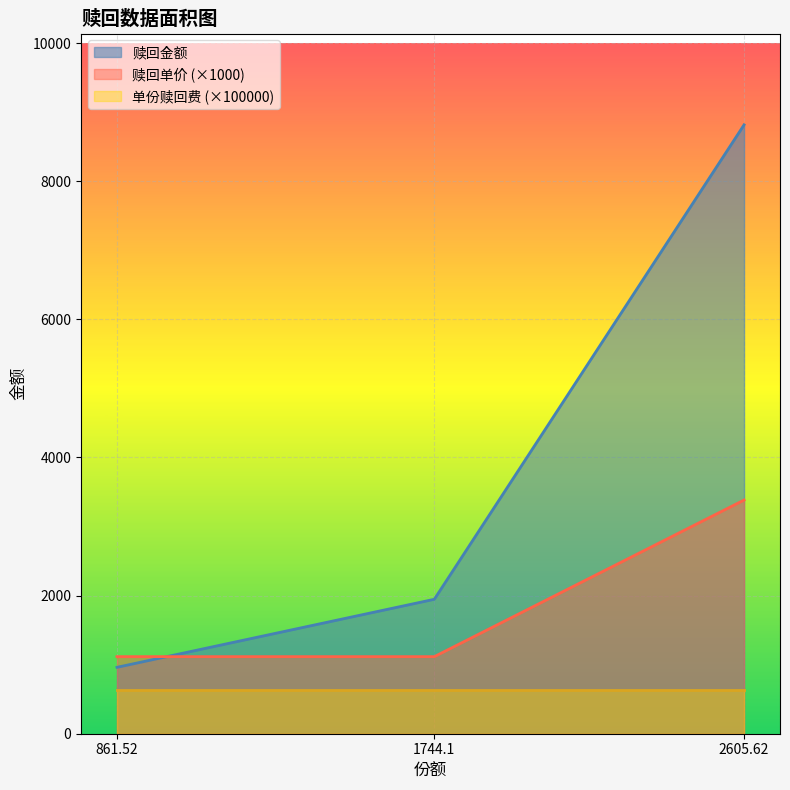

What is the minimum value shown in the chart?

628.3